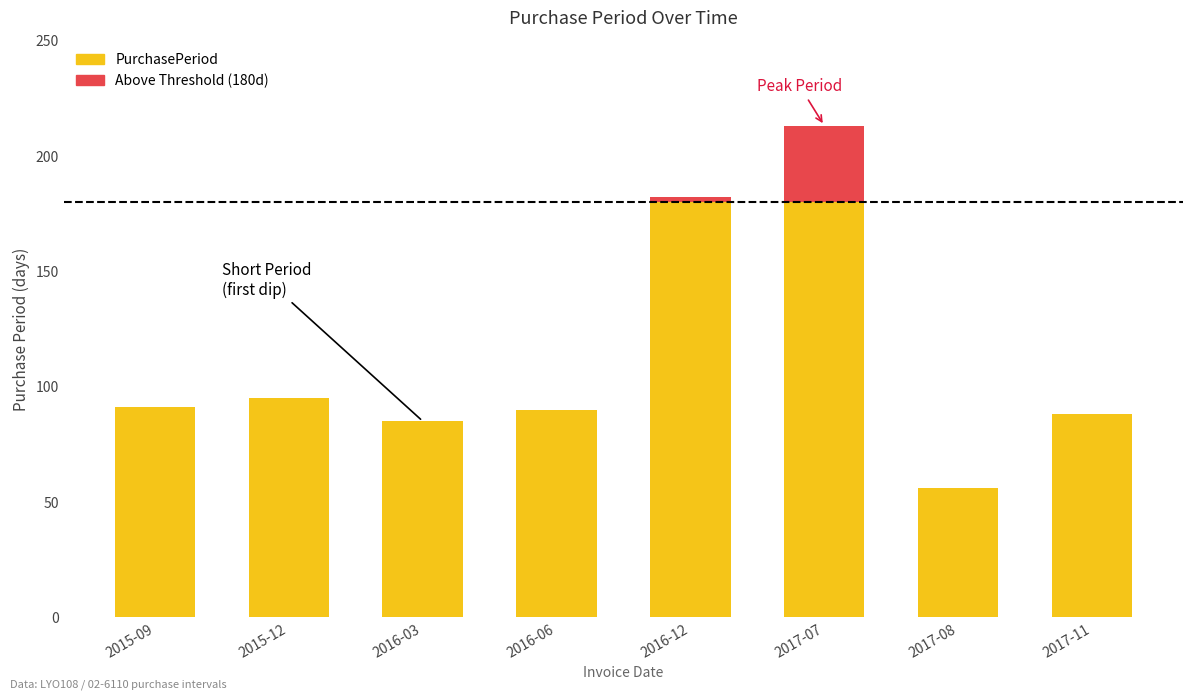

At which category does the chart reach its minimum across all series?

2017-08-31